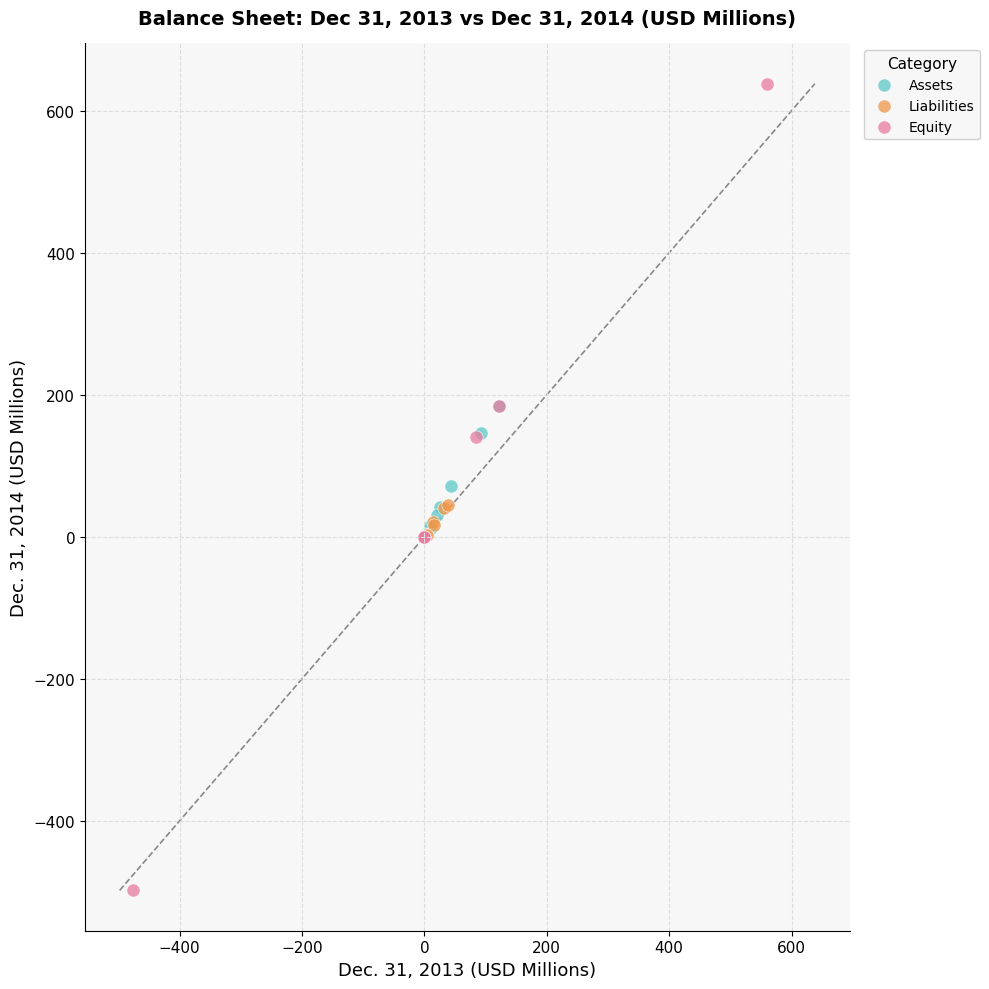

Which series has the widest spread of Y values?

Equity